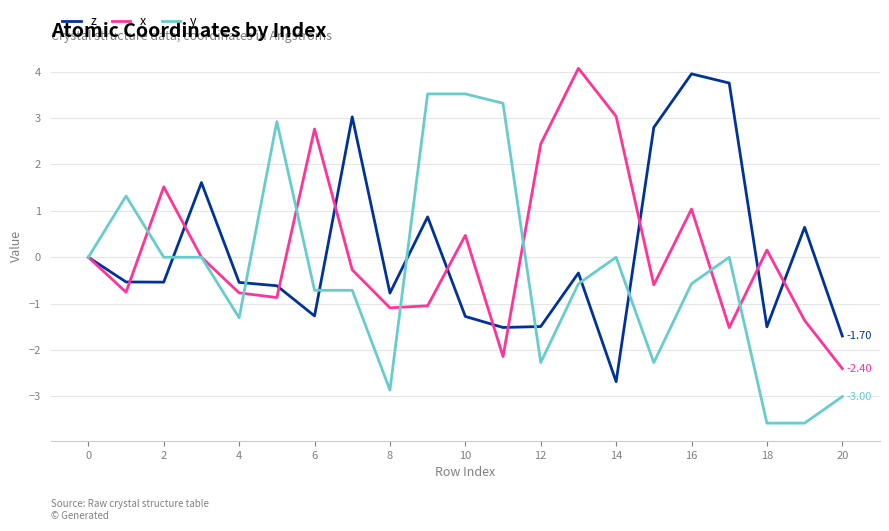

In z, how many points are higher than both neighbors (excluding endpoints)?

6